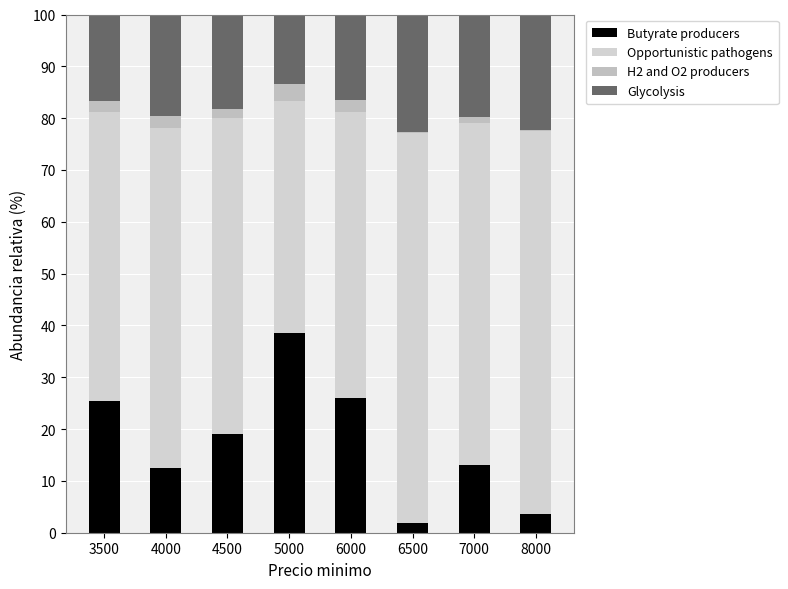

At which label does Butyrate producers reach its peak?

5000